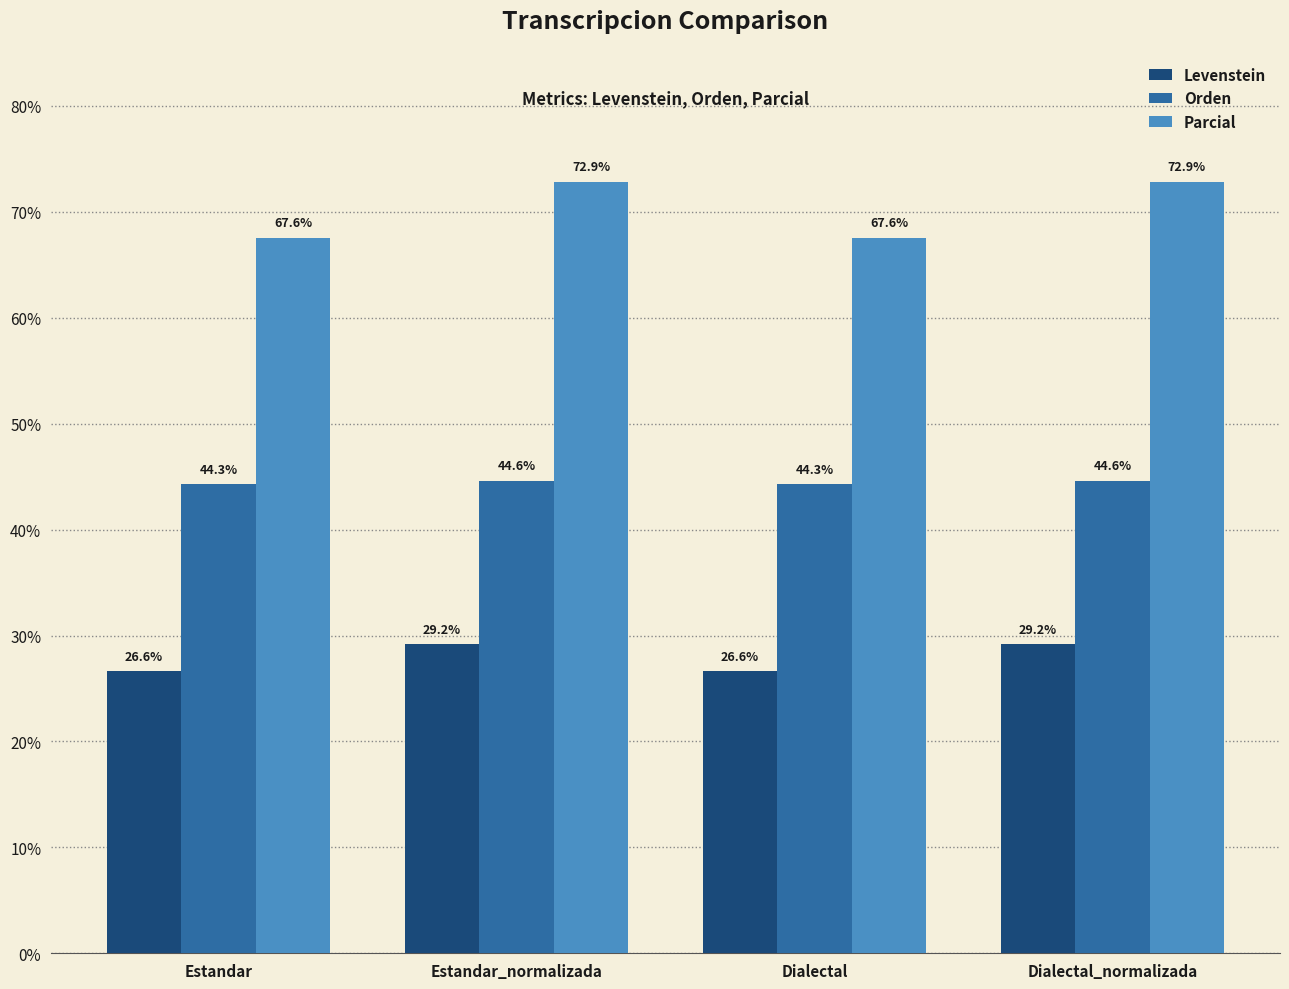

Is it true that Orden equals 44.3 at Dialectal?

True